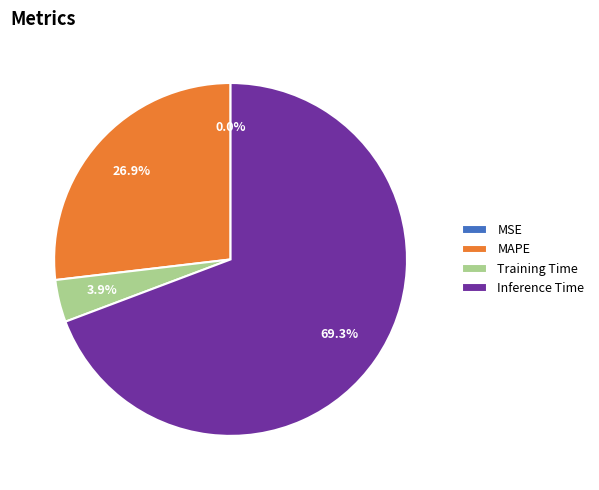

Combined, what portion of the pie is Inference Time and Training Time?

73.1%